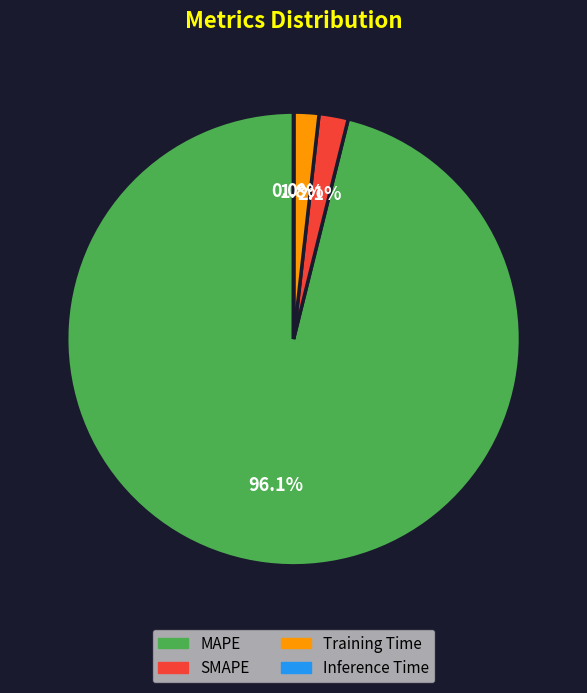

Is there any slice that represents more than half of the pie?

Yes